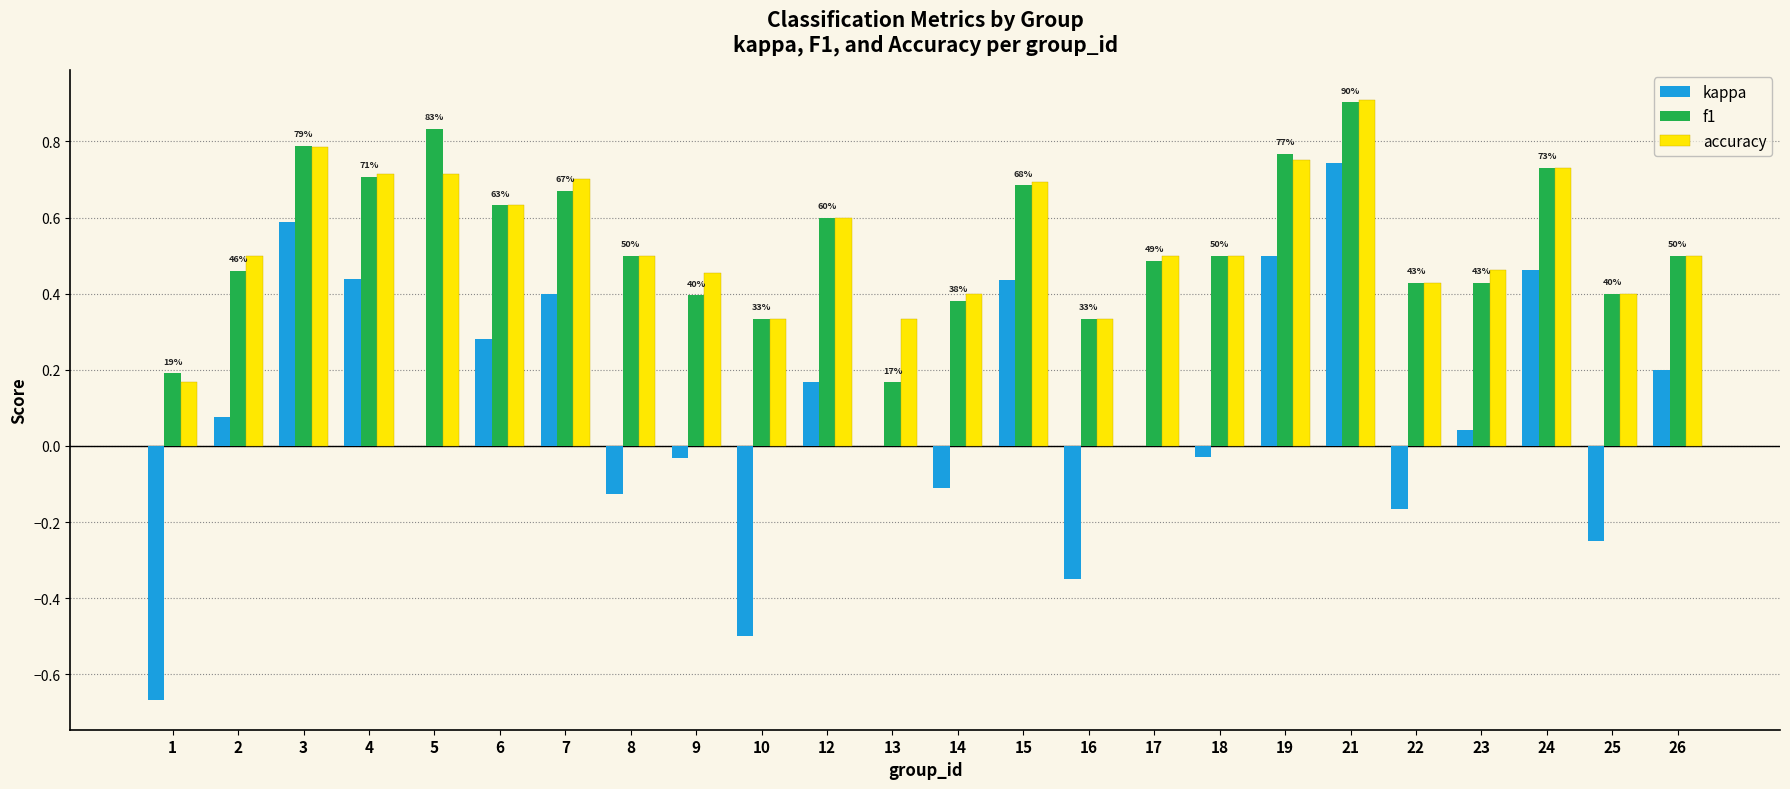

What is the sum of the accuracy values at 10 and 12?

0.9